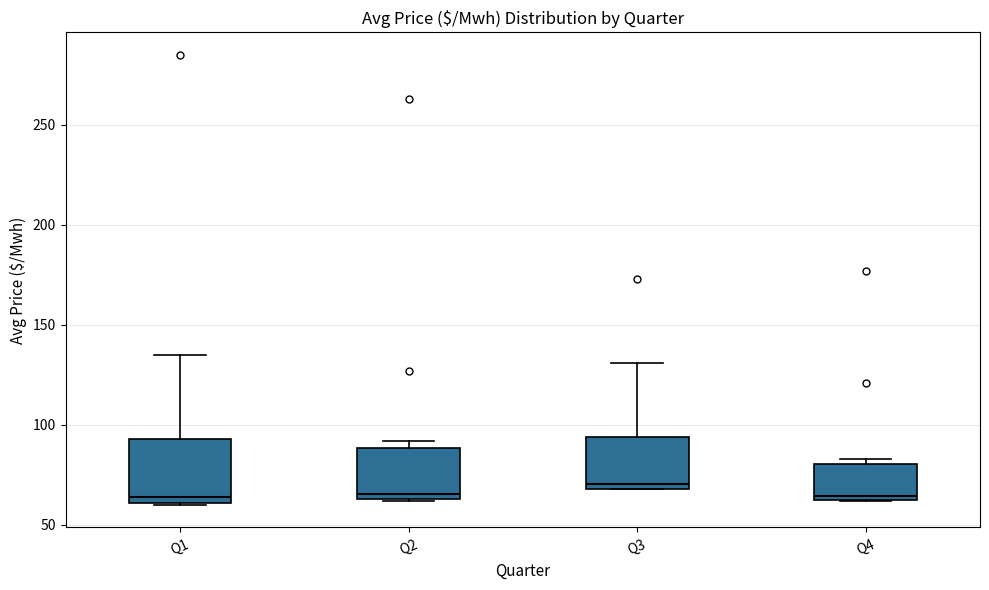

Which box has the highest median line?

Q3